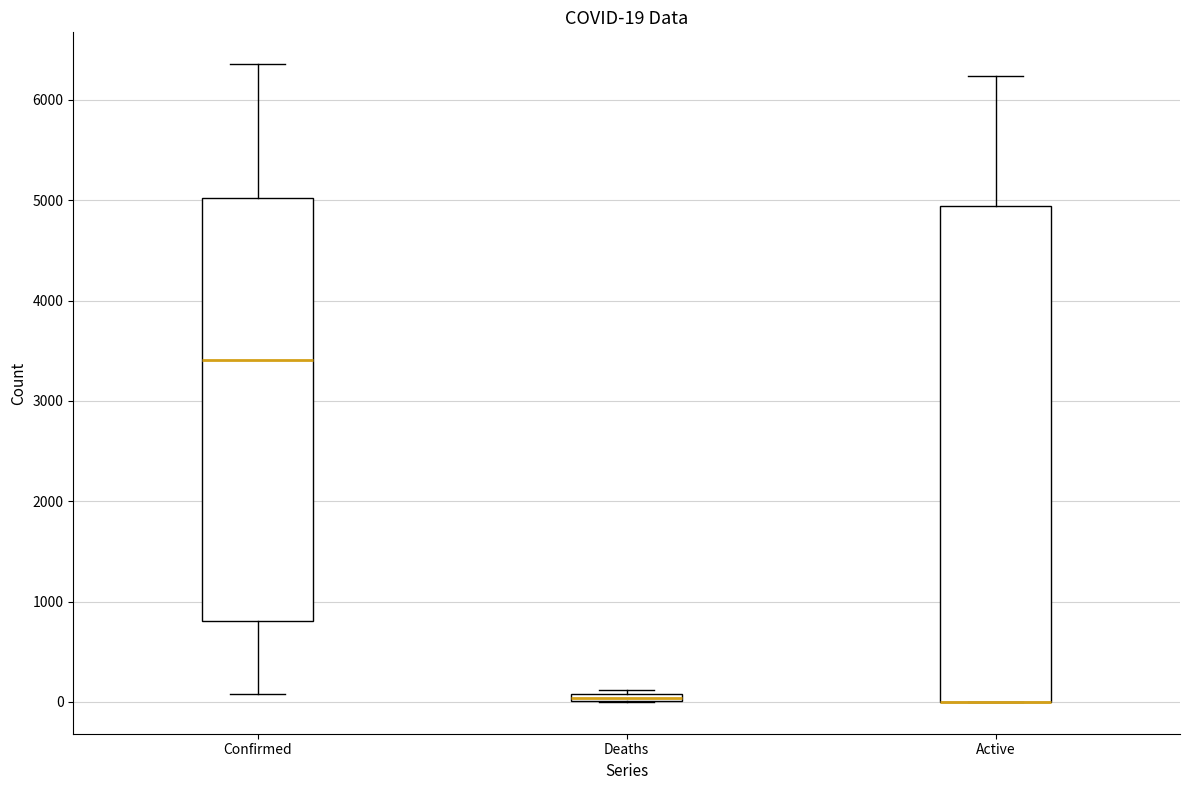

Which box is the tallest, from its lower edge to its upper edge?

Active